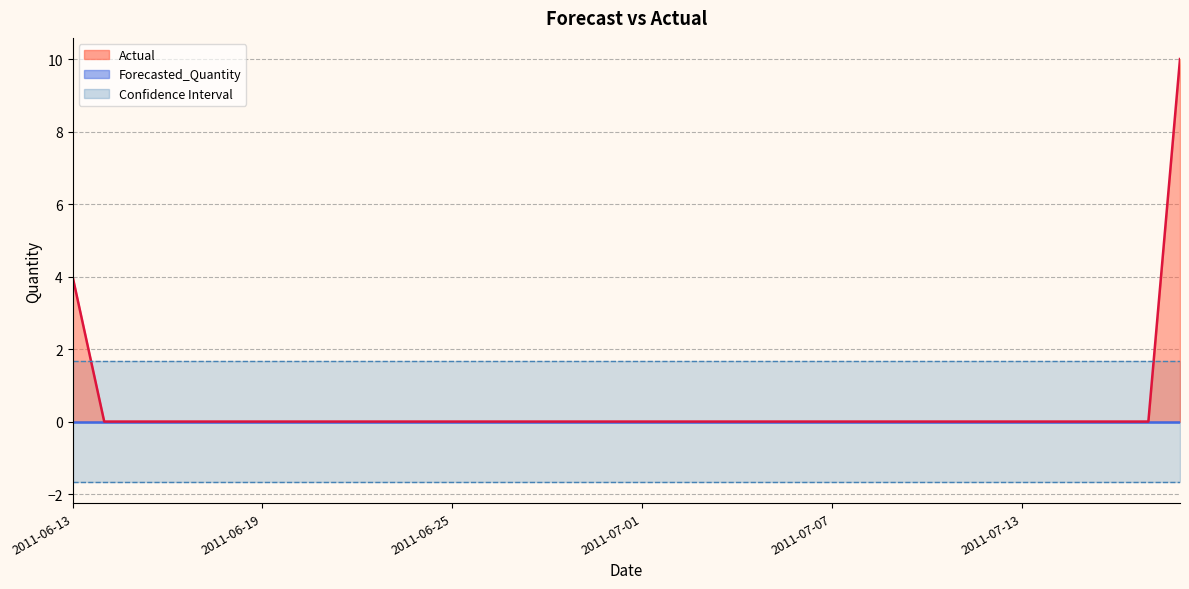

Does the chart have visible grid lines?

Yes